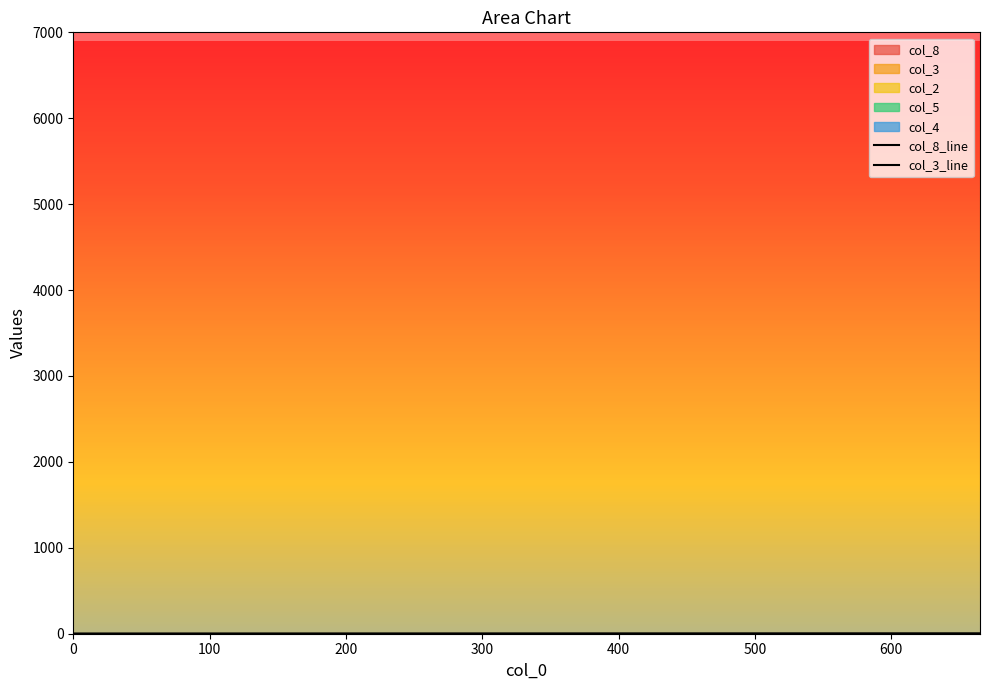

The col_3_line series shows 0.0 at 300. True or false?

True